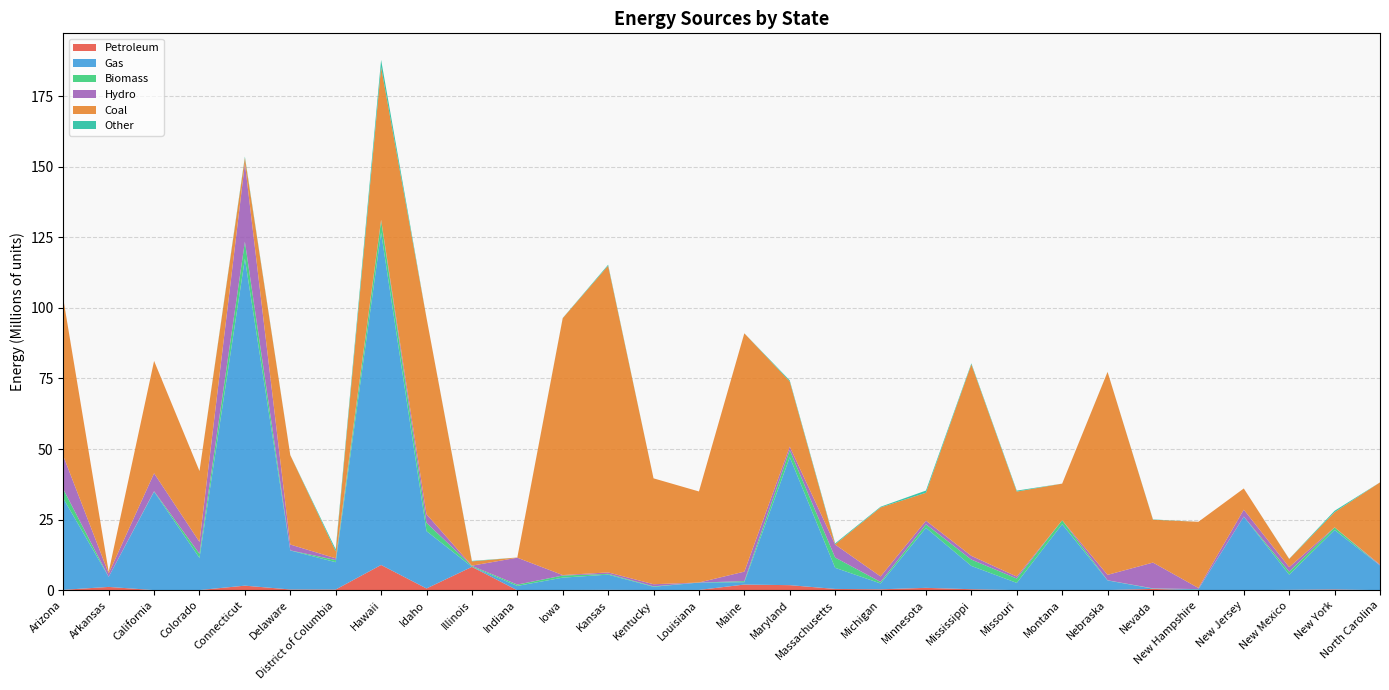

Reading left to right, transcribe all the data shown in this chart.

Petroleum: 163054.2	1191884.2	67337.5	87673.6	1638018.9	288349.4	268772.8	8962842.9	644996.3	8288819.4	123.6	110881.5	154666.2	92859.0	124354.4	2028174.9	1815818.9	480670.2	346731.8	864488.6	379469.0	60294.7	17028.4	86777.2	489688.6	24898.8	17727.3	171817.9	304336.2	43480.2
Gas: 32369862.9	3571100.8	34852149.5	11368417.1	115749546.2	13802364.3	9678195.0	117733703.5	20301025.3	40377.7	1549874.7	4364444.6	5390611.2	1140567.9	2611084.1	843725.2	45313617.0	7481944.6	2070846.0	21242541.5	8244774.8	2559674.6	23380702.7	3400527.0	81800.4	332466.6	26080001.1	5352727.7	21037563.9	8759510.2
Biomass: 3291195.9	4254.7	159645.6	1478309.7	6062630.3	50527.7	753801.1	4237764.2	2931302.1	294673.7	477948.3	752801.2	263428.0	175257.7	0.0	380464.0	2493390.1	3637794.9	539982.5	1259418.8	2250155.2	1543617.0	1397118.0	56857.1	100425.5	60163.0	890.4	1089622.8	914529.0	17433.4
Hydro: 11753493.4	1204550.4	6348463.0	4195168.4	27707085.5	2058215.5	623122.6	244525.5	3055512.3	92854.7	9506509.9	161279.5	520260.8	737337.4	12366.3	3353204.9	1236351.0	4588720.8	1948147.6	1276194.2	1320648.3	695632.7	0.0	1914727.5	9141898.8	401434.2	2446364.9	1580927.8	37117.5	300872.9
Coal: 55659872.1	566822.0	39783825.8	25075250.3	1948279.1	31641090.3	2453497.5	54052312.1	69524670.5	1521169.3	72994.1	90949010.8	108590677.1	37491842.1	32242988.3	84379767.8	23075070.6	72386.0	24414551.4	9896296.1	67822265.7	30091455.1	12970797.4	71848215.1	15164571.1	23427525.2	7507243.9	2885668.4	5345448.7	29084698.5
Other: 7136.5	0.0	533.9	24018.7	440323.4	33632.8	712522.0	2576794.8	26647.6	166283.8	0.0	64293.0	344927.2	40.1	0.0	12629.2	390454.4	352154.2	255891.3	770711.5	341303.7	340463.4	5205.9	27421.8	110308.0	0.0	0.0	59853.8	513761.5	4370.8